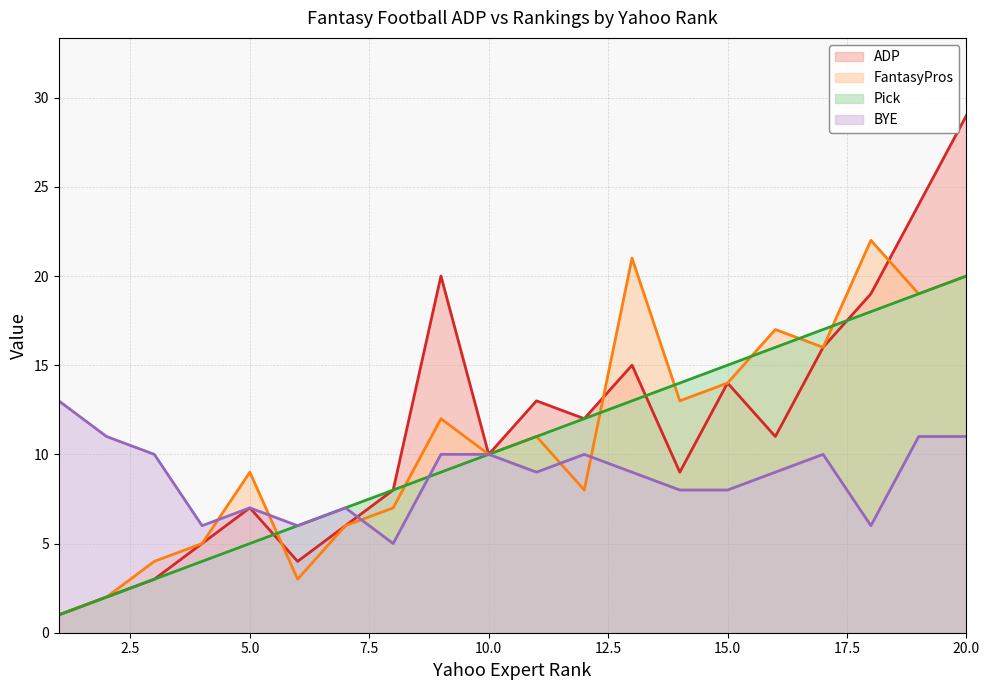

Does the chart display data point markers on the line(s)?

No